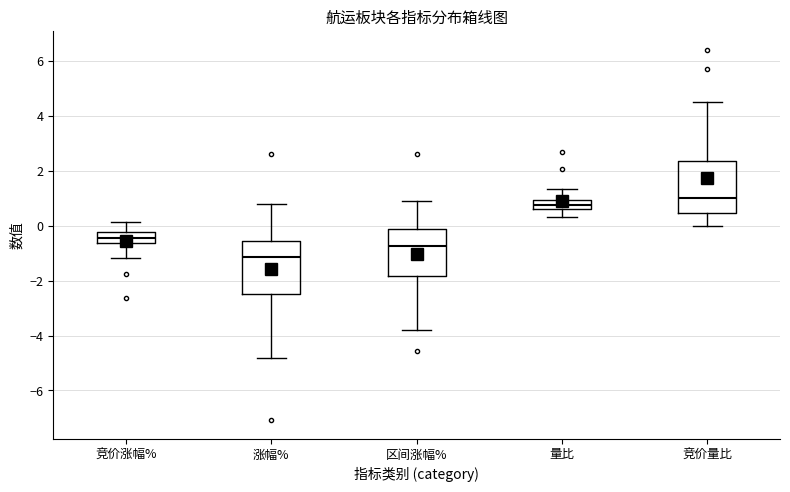

Reading left to right, transcribe this box plot: for each box, give where its median line is, the range the box spans, and where its two whiskers end, as read against the y-axis. The values are not printed on the chart, so give them approximately, as read against the axis.

竞价涨幅%: median -0.4, box -0.6 to -0.2, whiskers -1.2 to 0.2
涨幅%: median -1.2, box -2.6 to -0.6, whiskers -4.8 to 0.8
区间涨幅%: median -0.8, box -1.8 to -0.2, whiskers -3.8 to 1.0
量比: median 0.8, box 0.6 to 1.0, whiskers 0.4 to 1.4
竞价量比: median 1.0, box 0.4 to 2.4, whiskers 0.0 to 4.6